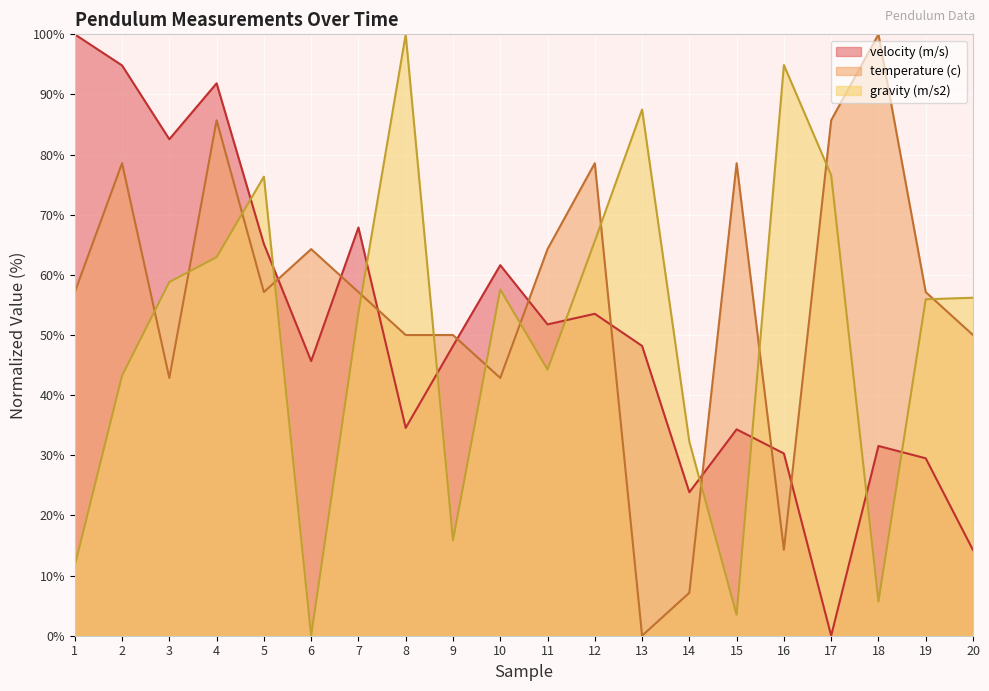

How many positive values does the gravity (m/s2) series have?

19